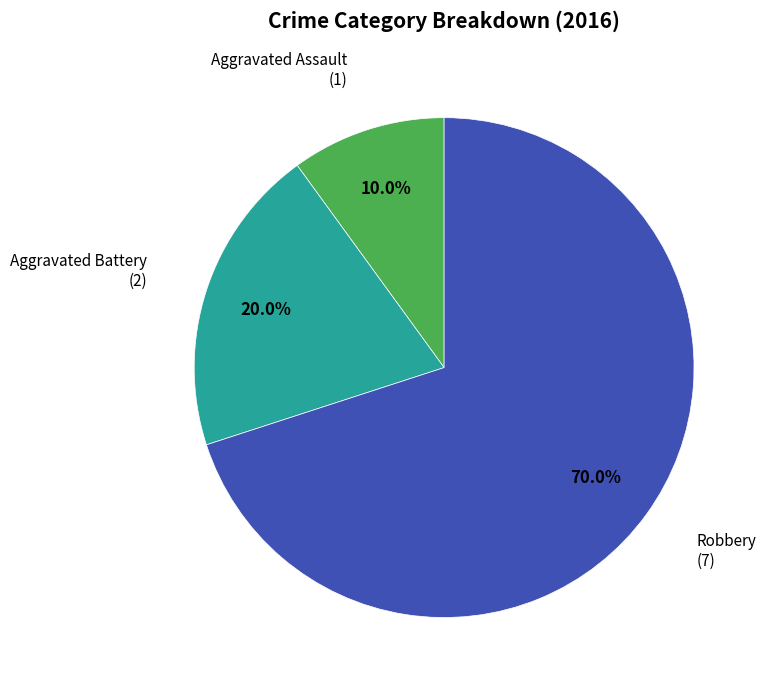

Is there a majority slice in this chart?

Yes